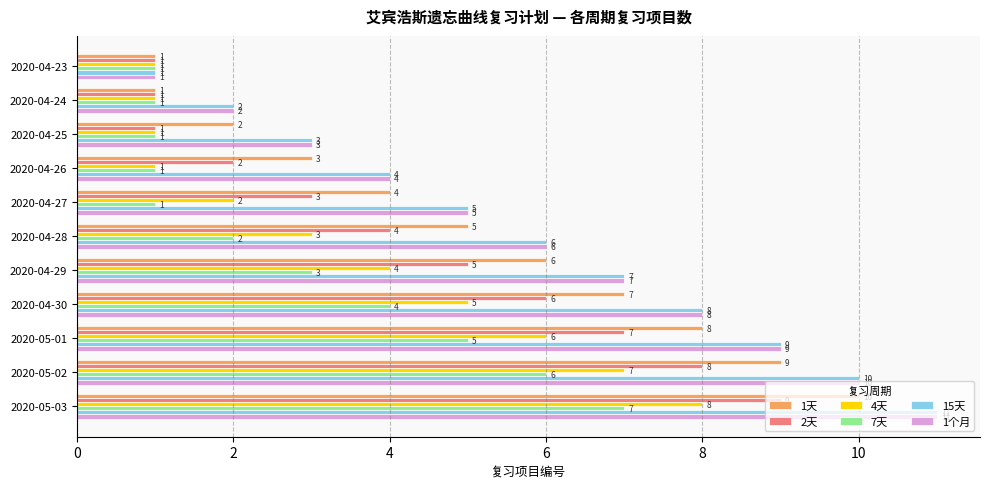

What is the approximate value of 2天 at 2020-05-01?

7